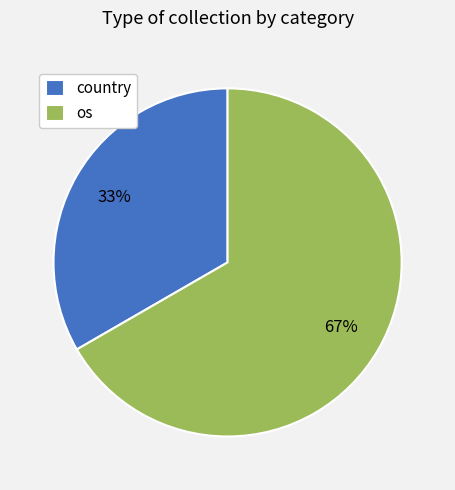

Which has a higher value, os or country?

os